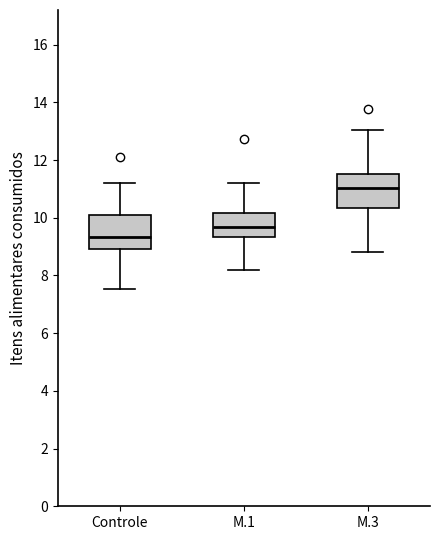

Which box's median line is the lowest?

Controle